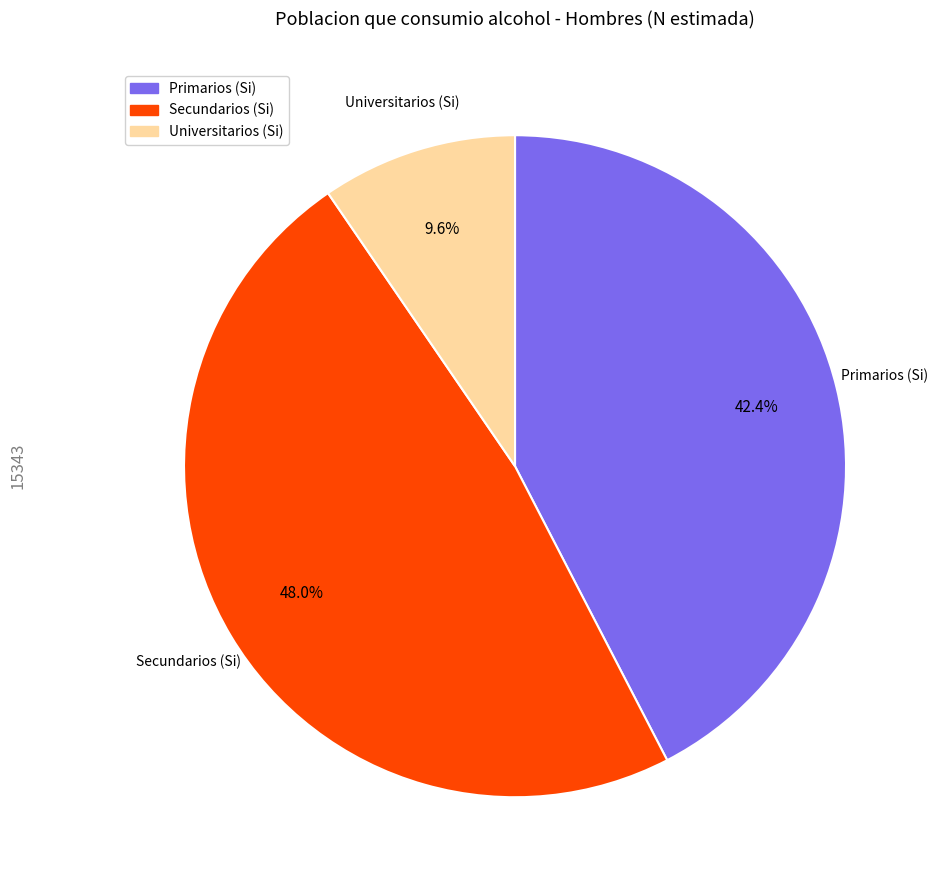

To the nearest percent, what is the average slice percentage?

33%